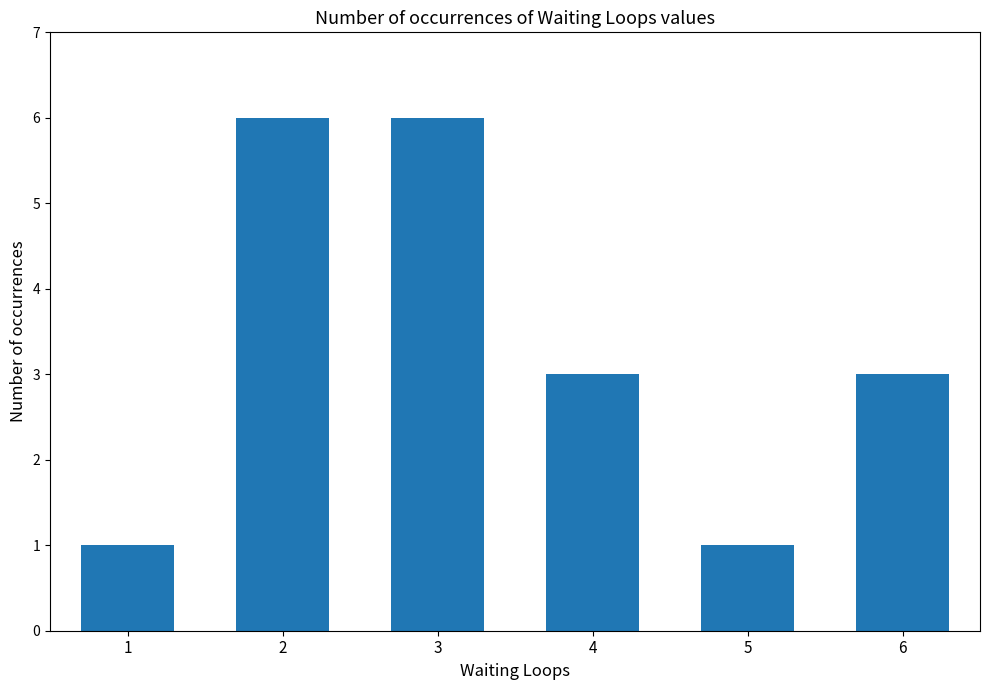

Which has a higher value, 1 or 4?

4